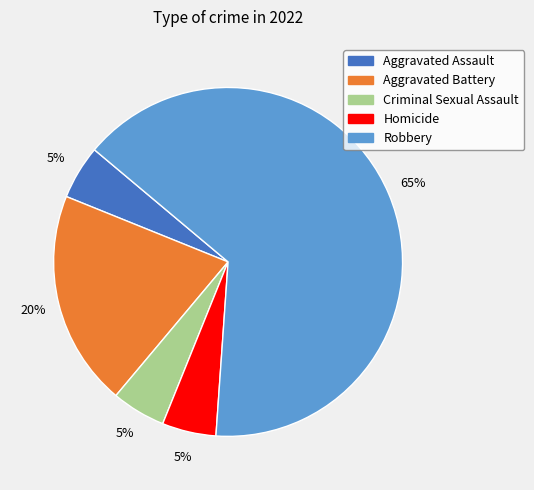

Which slice represents more than half of the pie?

Robbery